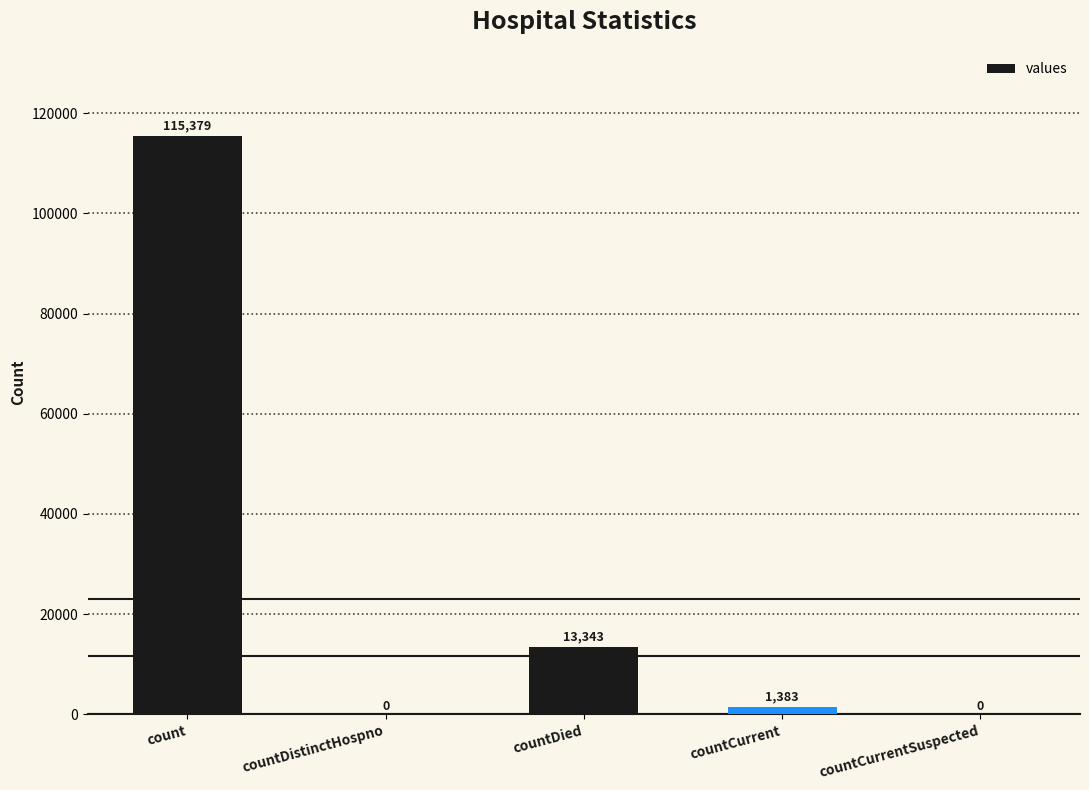

Are the bars horizontal?

No